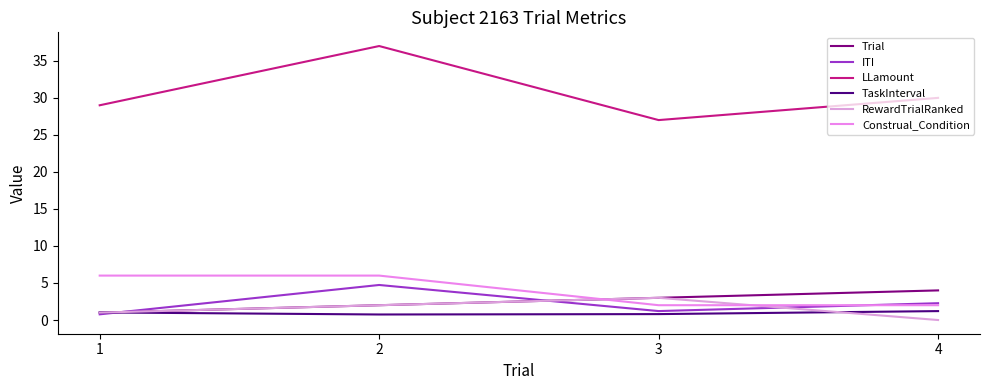

Is the value of Trial at 1 greater than the value of Construal_Condition at 4?

No